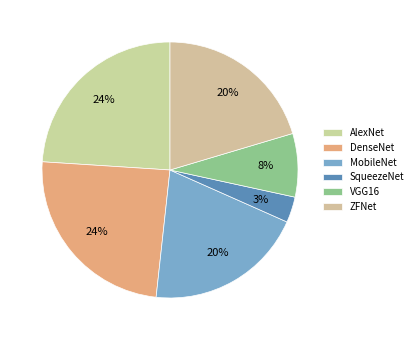

How many segments does this pie chart have?

6